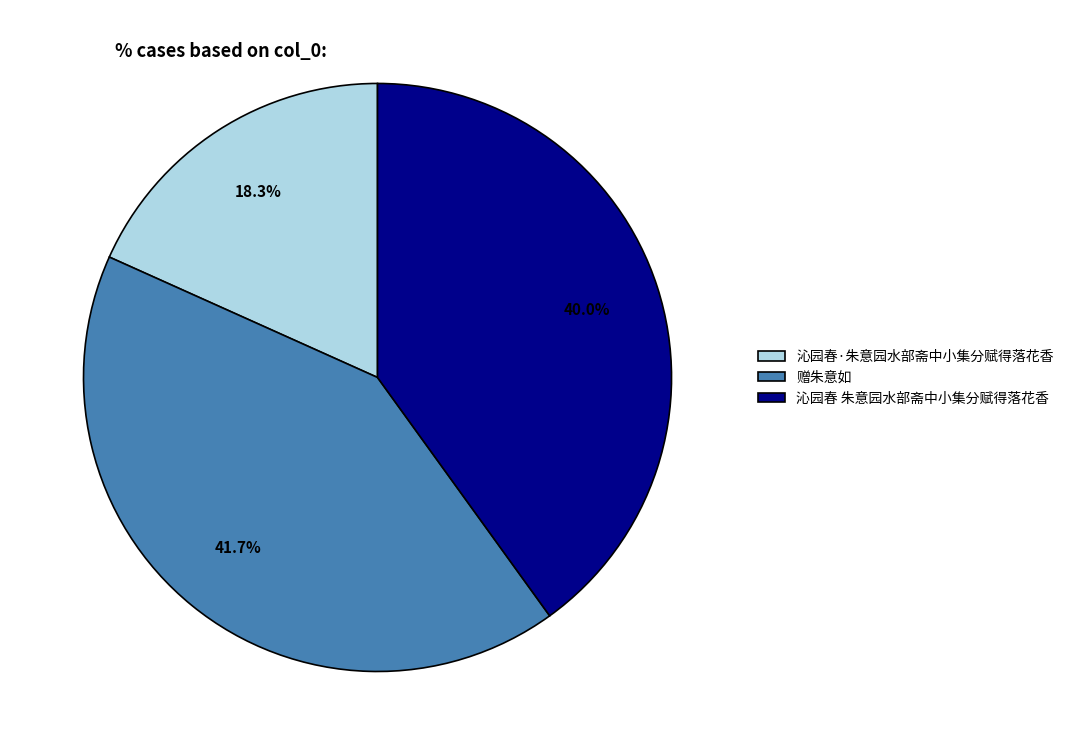

What is the ratio of the value at 沁园春·朱意园水部斋中小集分赋得落花香 to the value at 赠朱意如?

0.4